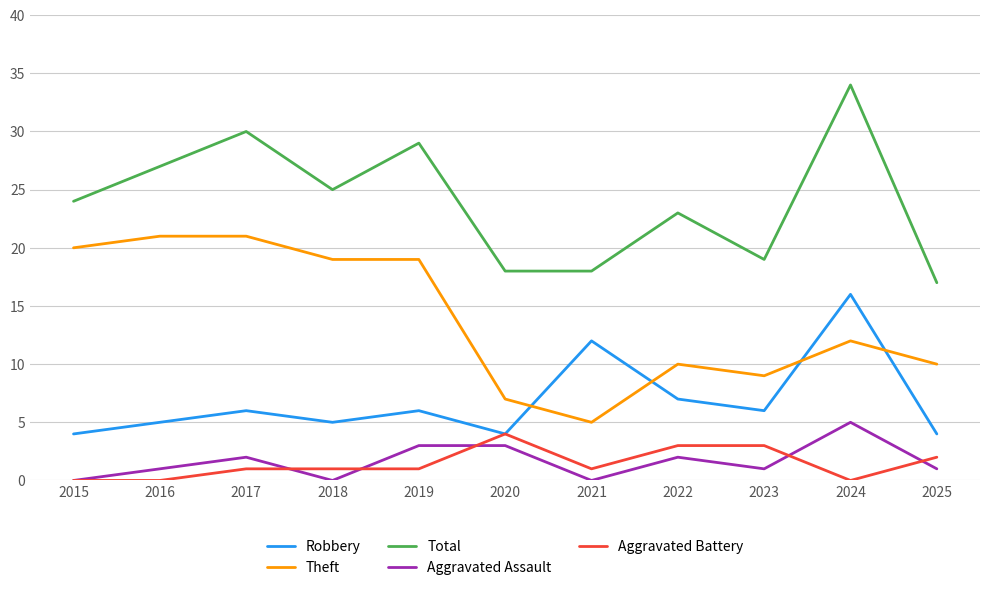

Which series has the largest total across all categories?

Total